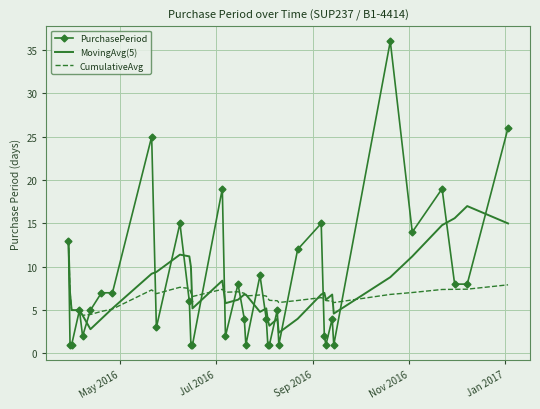

Which series has the widest spread of values?

PurchasePeriod